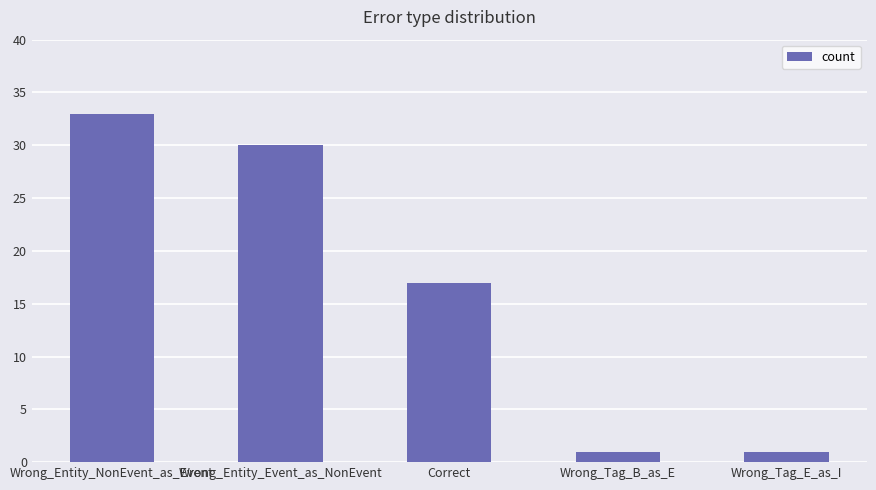

Reading left to right, extract all data points from this chart.

Wrong_Entity_NonEvent_as_Event=33	Wrong_Entity_Event_as_NonEvent=30	Correct=17	Wrong_Tag_B_as_E=1	Wrong_Tag_E_as_I=1